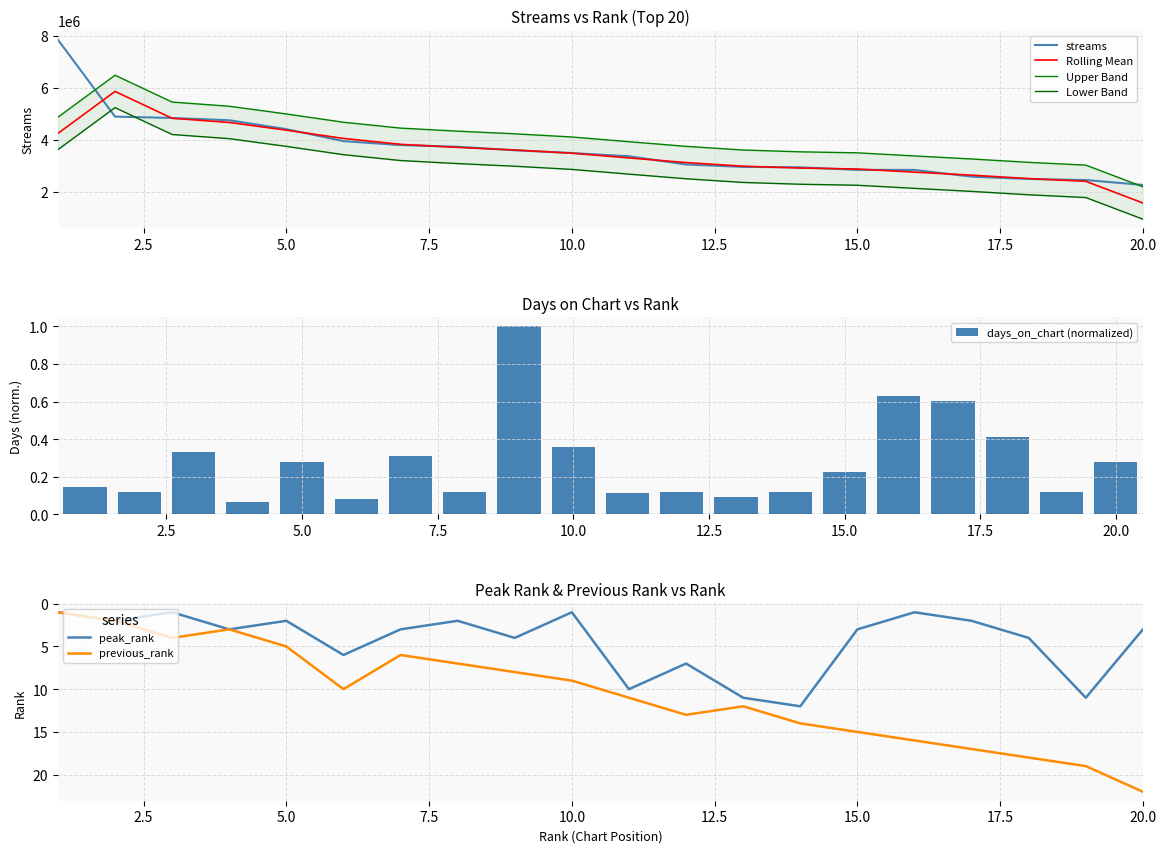

Reading left to right, transcribe all the data shown in this chart.

streams: 7851007.0	4893835.0	4841734.0	4754495.0	4412391.0	3951358.0	3799510.0	3735189.0	3599404.0	3494634.0	3368903.0	3053675.0	2960908.0	2944237.0	2846861.0	2844428.0	2586141.0	2495918.0	2455473.0	2266713.0
days_on_chart: 0.1	0.1	0.3	0.1	0.3	0.1	0.3	0.1	1.0	0.4	0.1	0.1	0.1	0.1	0.2	0.6	0.6	0.4	0.1	0.3
peak_rank: 1.0	2.0	1.0	3.0	2.0	6.0	3.0	2.0	4.0	1.0	10.0	7.0	11.0	12.0	3.0	1.0	2.0	4.0	11.0	3.0
previous_rank: 1.0	2.0	4.0	3.0	5.0	10.0	6.0	7.0	8.0	9.0	11.0	13.0	12.0	14.0	15.0	16.0	17.0	18.0	19.0	22.0